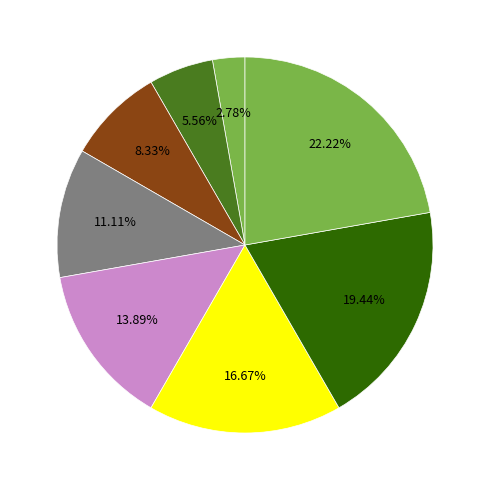

How many segments does this pie chart have?

8